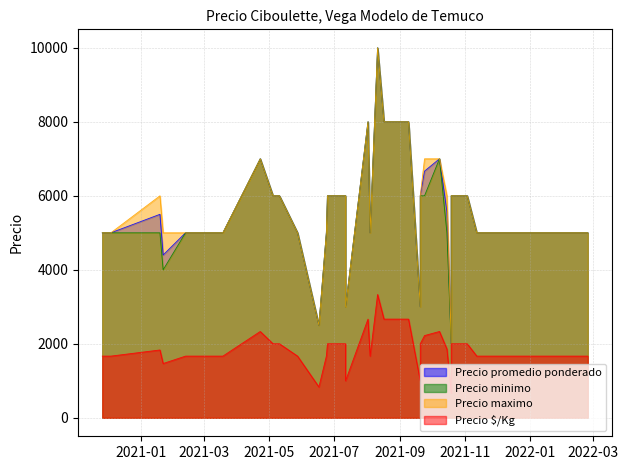

What are all the series names shown in the legend?

Precio promedio ponderado, Precio minimo, Precio maximo, Precio $/Kg